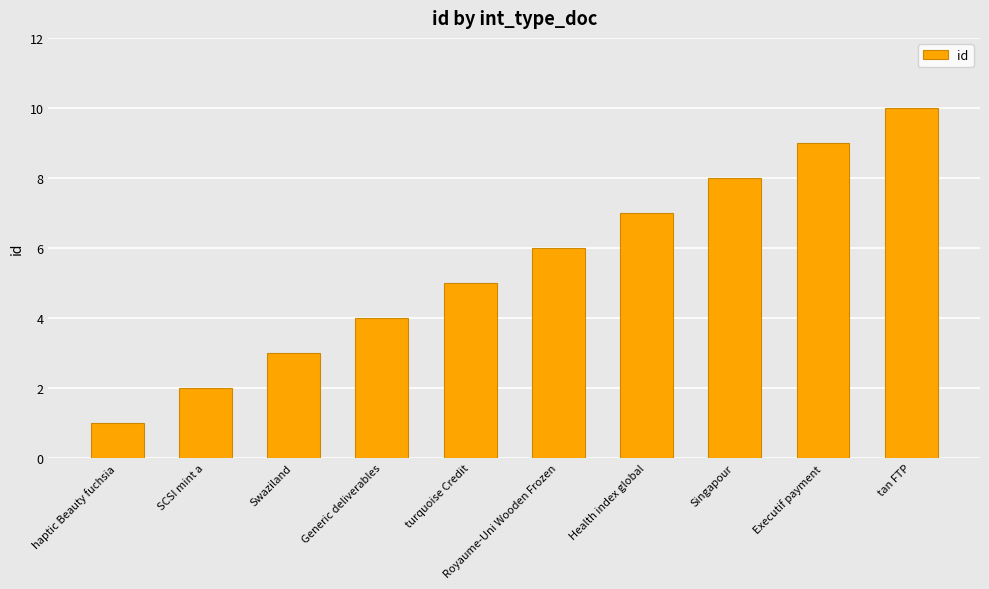

Reading left to right, list all the values displayed in this chart.

1	2	3	4	5	6	7	8	9	10